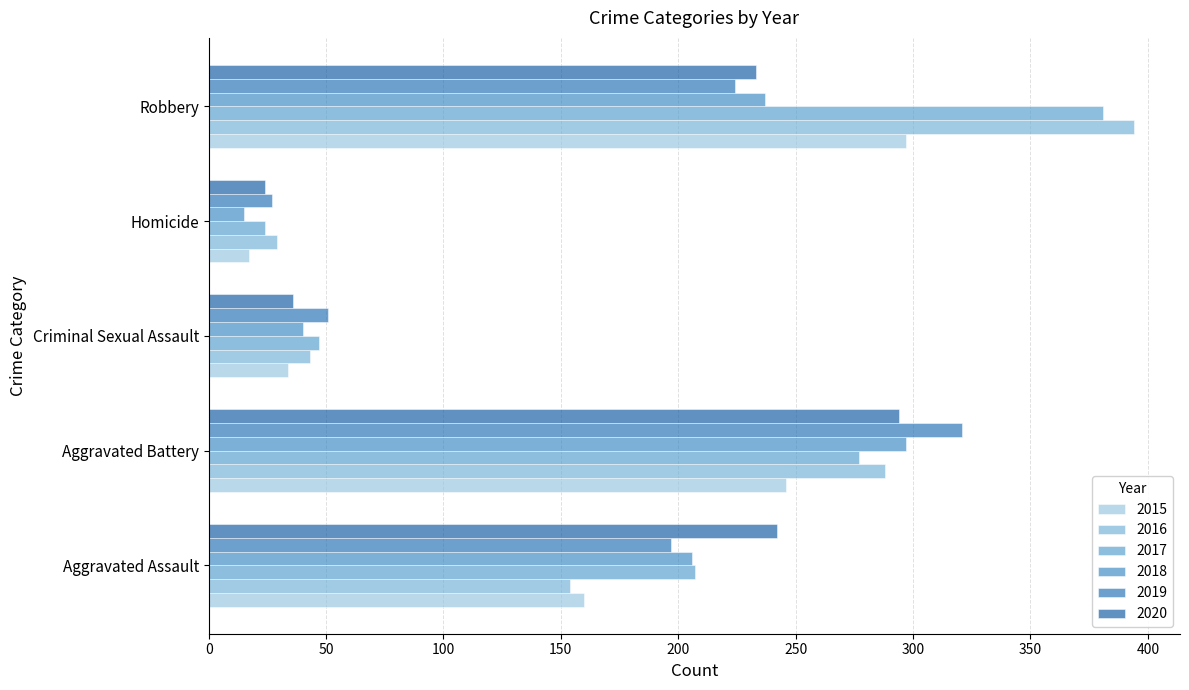

Where does the 2019 series first go above 197?

Aggravated Battery